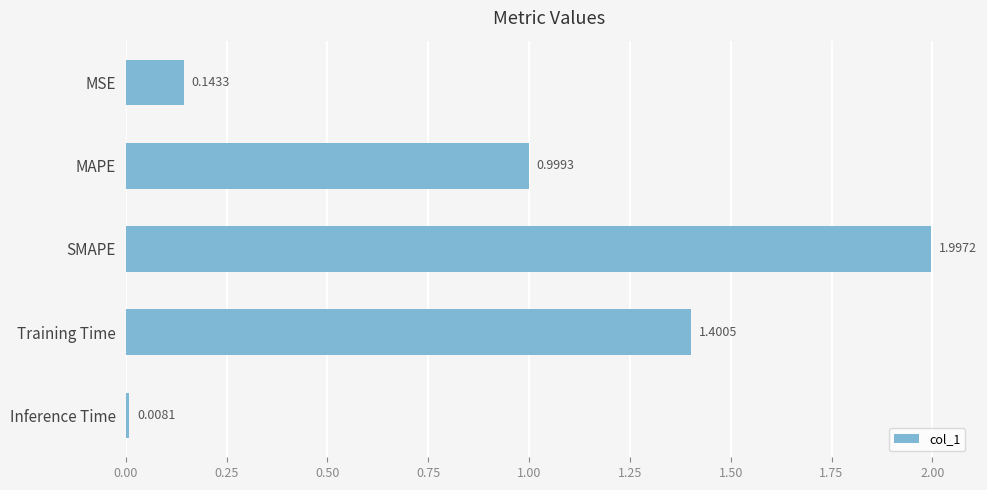

Which category has the highest value across all series?

SMAPE